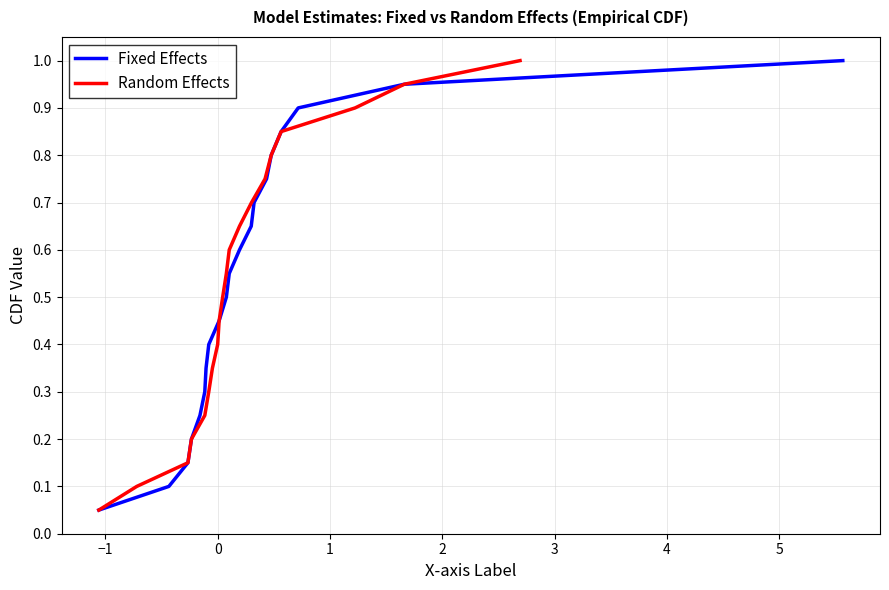

What is the smallest value displayed?

0.1